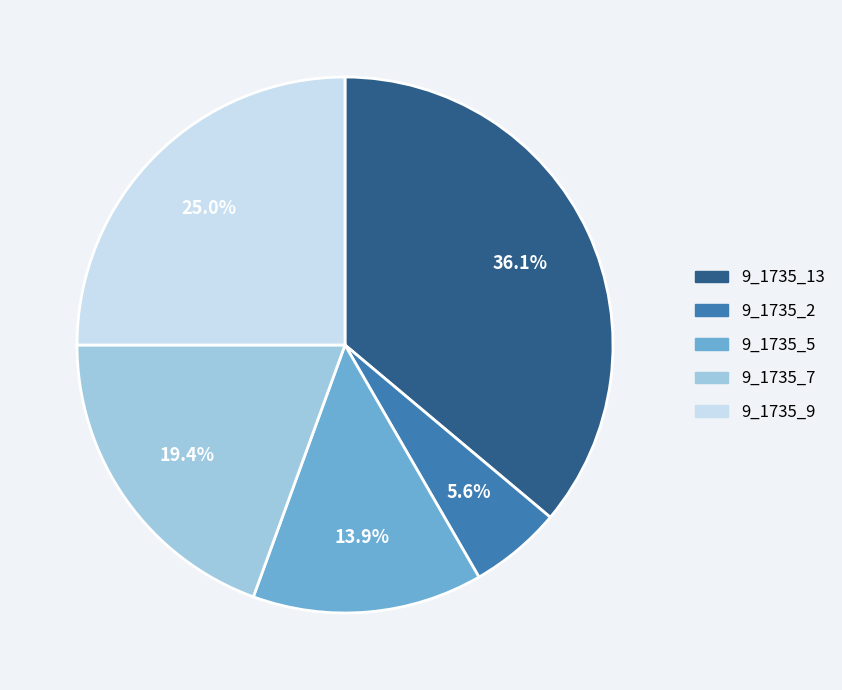

What percentage is the 9_1735_13 slice, to the nearest percent?

36%